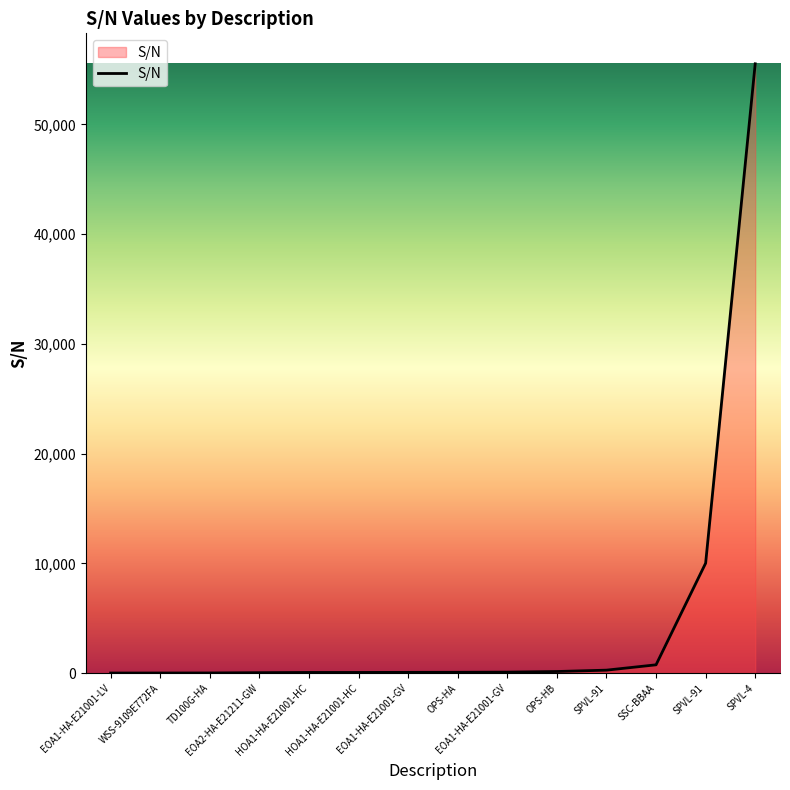

Is this an area chart (filled region under the line)?

Yes